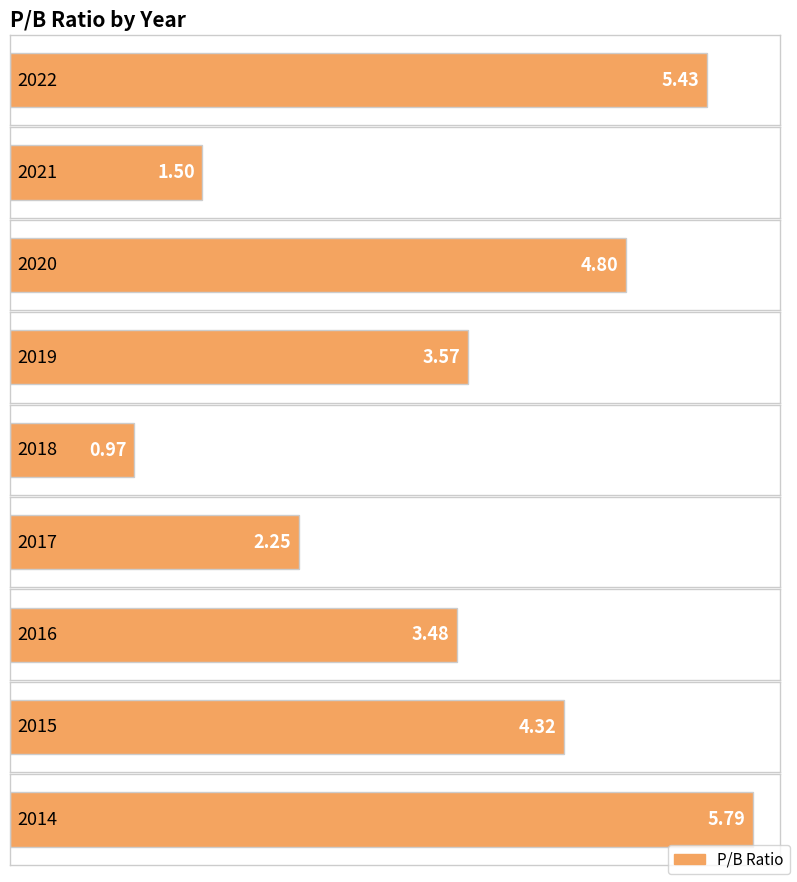

At which label is the value closest to 3?

2016